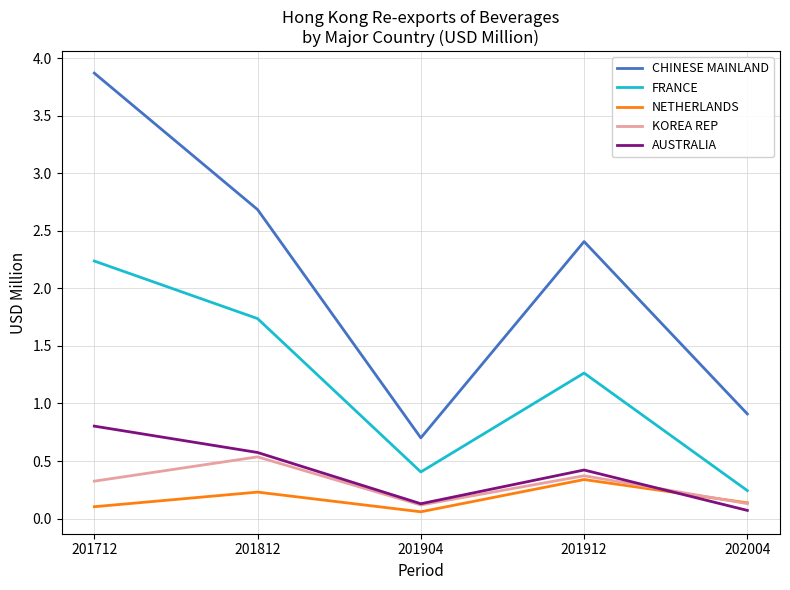

Which series has the largest total across all categories?

CHINESE MAINLAND